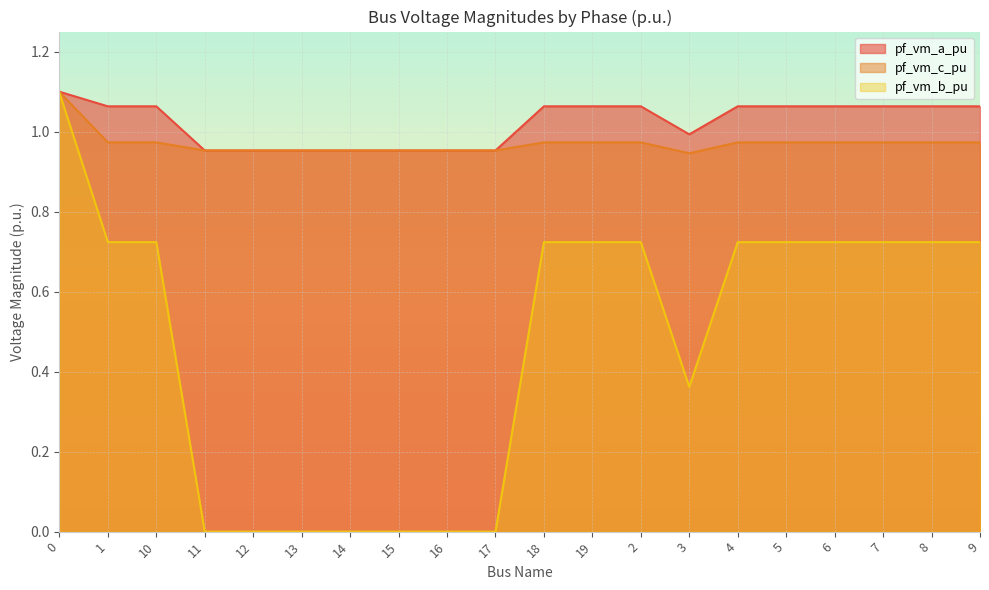

Reading right to left, extract all data points from this chart.

pf_vm_a_pu: 1.1	1.1	1.1	1.1	1.1	1.1	1.0	1.1	1.1	1.1	1.0	1.0	1.0	1.0	1.0	1.0	1.0	1.1	1.1	1.1
pf_vm_c_pu: 1.0	1.0	1.0	1.0	1.0	1.0	0.9	1.0	1.0	1.0	1.0	1.0	1.0	1.0	1.0	1.0	1.0	1.0	1.0	1.1
pf_vm_b_pu: 0.7	0.7	0.7	0.7	0.7	0.7	0.4	0.7	0.7	0.7	0.0	0.0	0.0	0.0	0.0	0.0	0.0	0.7	0.7	1.1